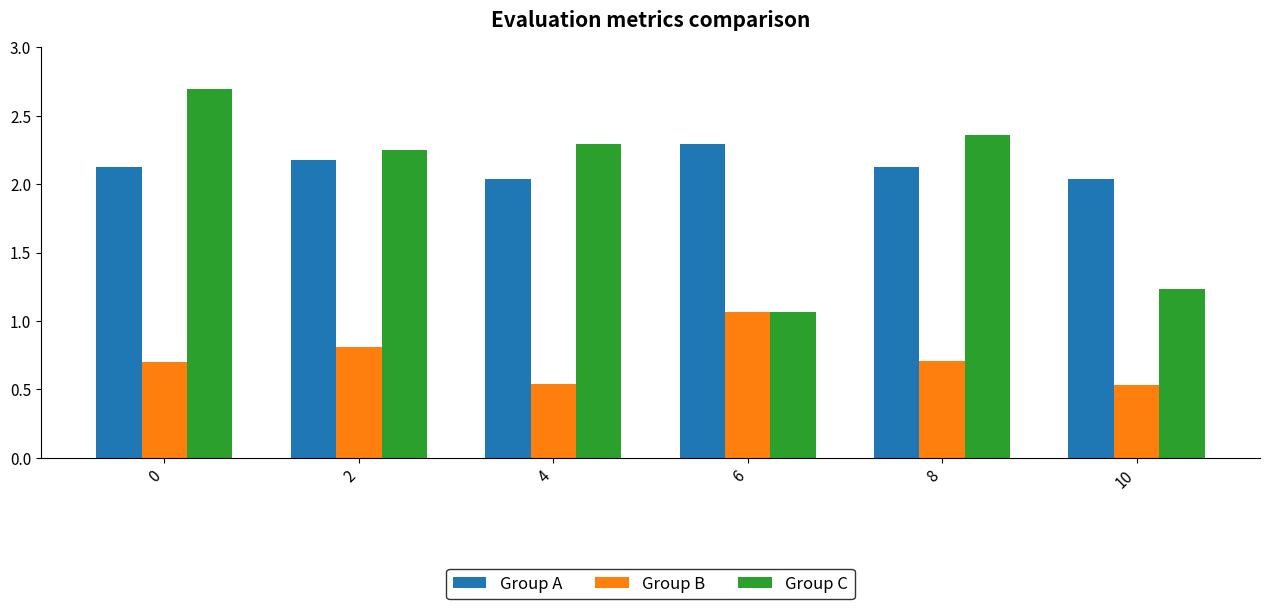

Which series has the widest spread of values?

Group C